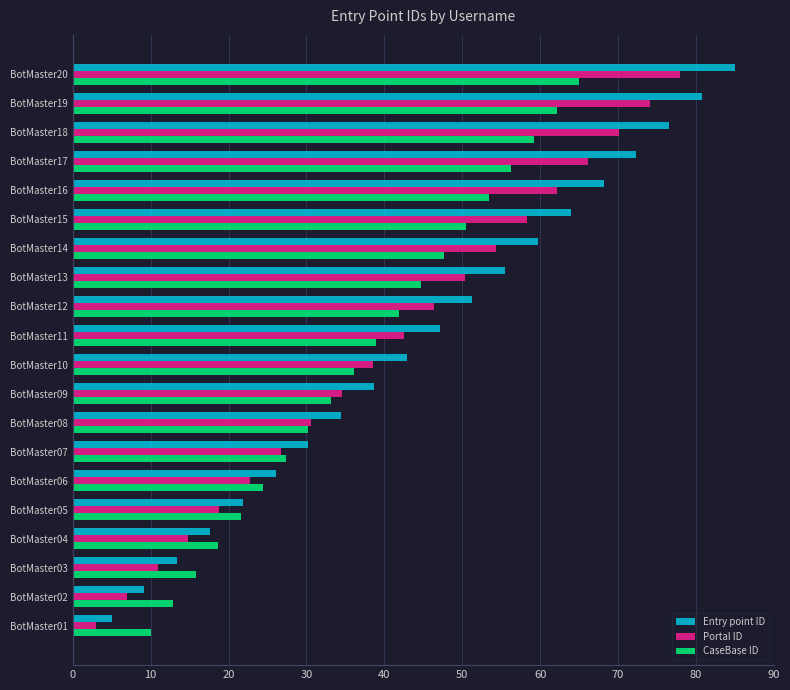

Which series has the largest total across all categories?

Entry point ID